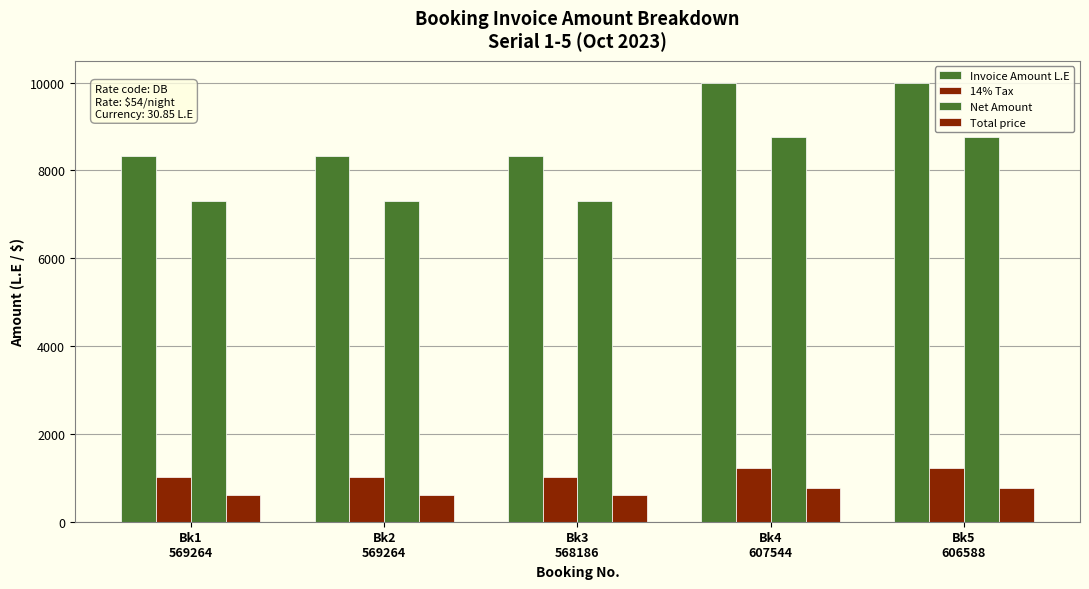

Which series has the widest spread of values?

Invoice Amount L.E